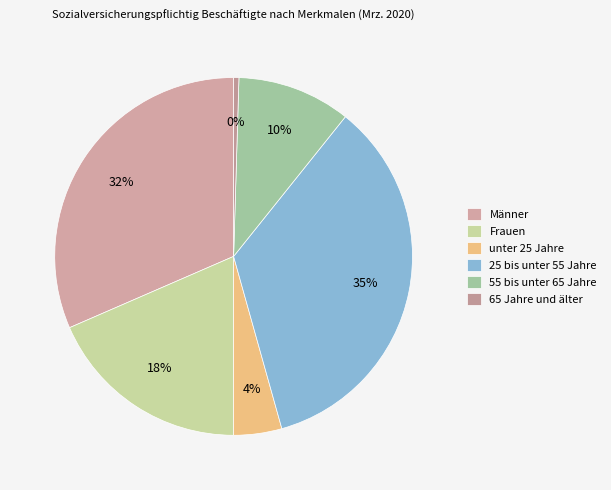

What is the change in value from Frauen to 65 Jahre und älter?

-36241